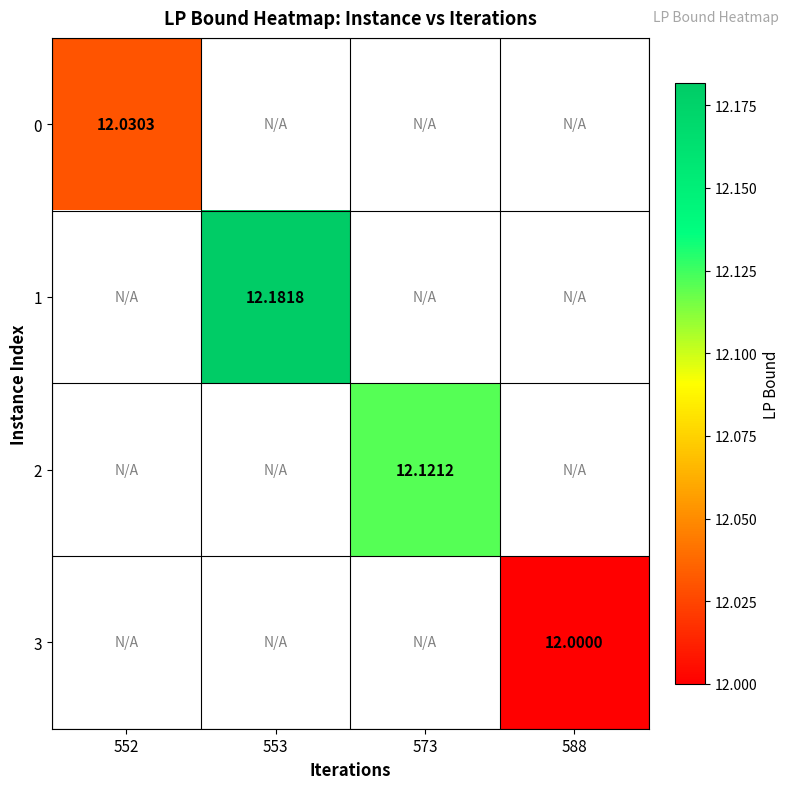

At how many categories does at least one series exceed 12?

3